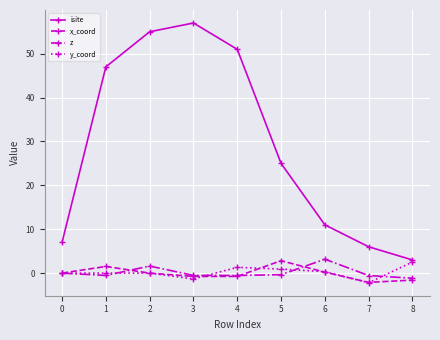

Count the number of categories in the chart.

9